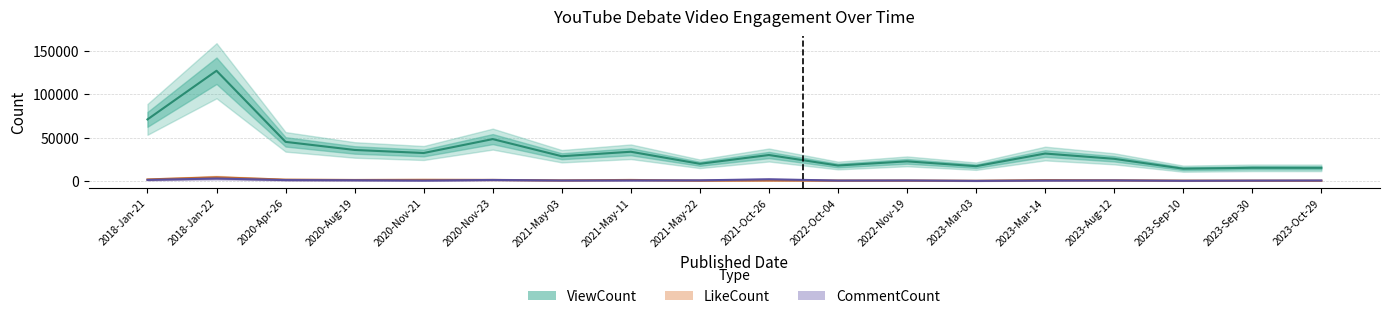

Which series has the largest range (max minus min)?

ViewCount